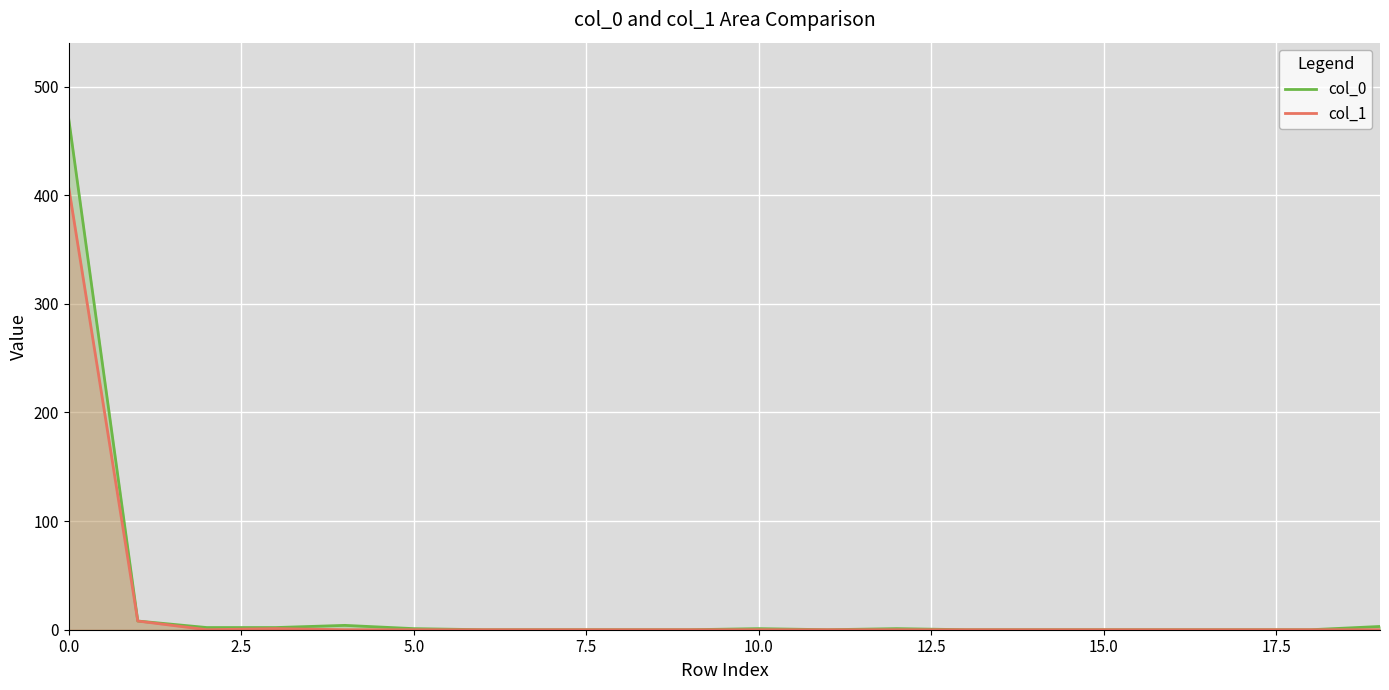

At how many categories does at least one series exceed 18?

1